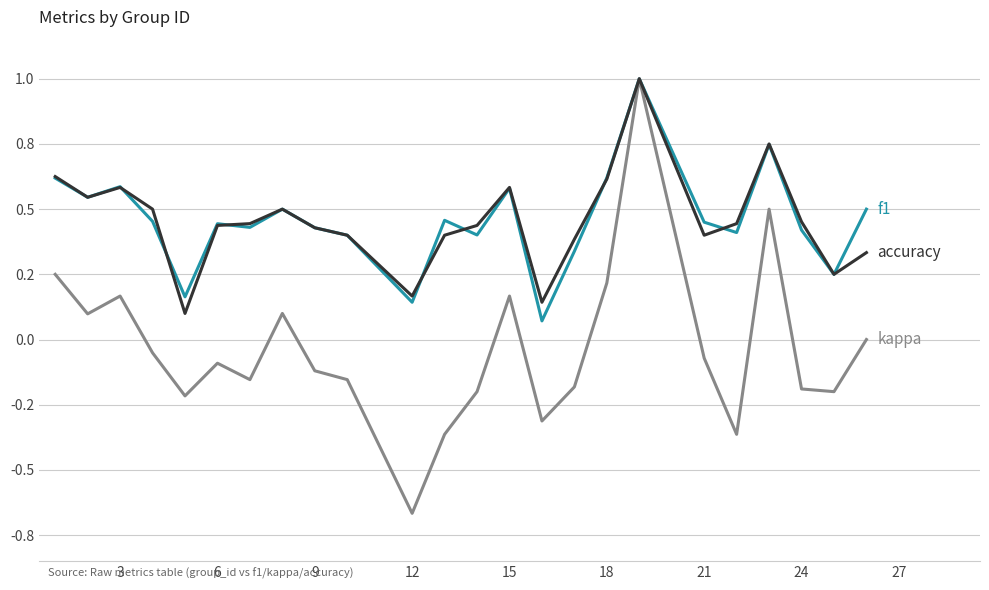

Reading left to right, what are all the values shown in this chart?

f1: 0.6	0.5	0.6	0.5	0.2	0.4	0.4	0.5	0.4	0.4	0.1	0.5	0.4	0.6	0.1	0.3	0.6	1.0	0.5	0.4	0.7	0.4	0.2	0.5
kappa: 0.2	0.1	0.2	-0.1	-0.2	-0.1	-0.2	0.1	-0.1	-0.2	-0.7	-0.4	-0.2	0.2	-0.3	-0.2	0.2	1.0	-0.1	-0.4	0.5	-0.2	-0.2	0.0
accuracy: 0.6	0.5	0.6	0.5	0.1	0.4	0.4	0.5	0.4	0.4	0.2	0.4	0.4	0.6	0.1	0.4	0.6	1.0	0.4	0.4	0.8	0.5	0.2	0.3